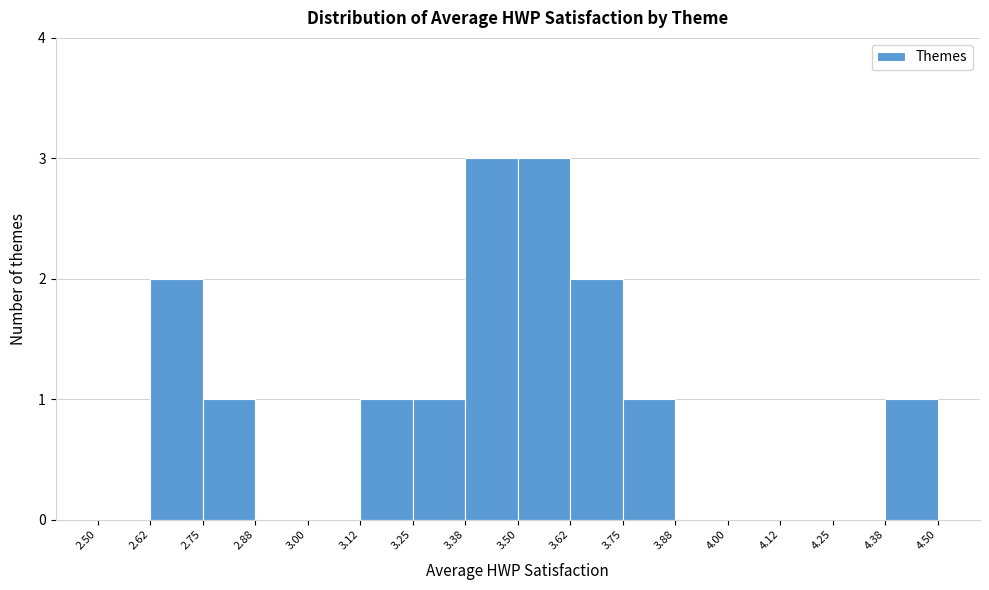

Reading left to right, transcribe this chart: for each bar, give the range it covers on the x-axis and its height. The values are not printed on the chart, so give them approximately, as read against the axis.

2.50 to 2.62: 0
2.62 to 2.75: 2
2.75 to 2.88: 1
2.88 to 3.00: 0
3.00 to 3.12: 0
3.12 to 3.25: 1
3.25 to 3.38: 1
3.38 to 3.50: 3
3.50 to 3.62: 3
3.62 to 3.75: 2
3.75 to 3.88: 1
3.88 to 4.00: 0
4.00 to 4.12: 0
4.12 to 4.25: 0
4.25 to 4.38: 0
4.38 to 4.50: 1